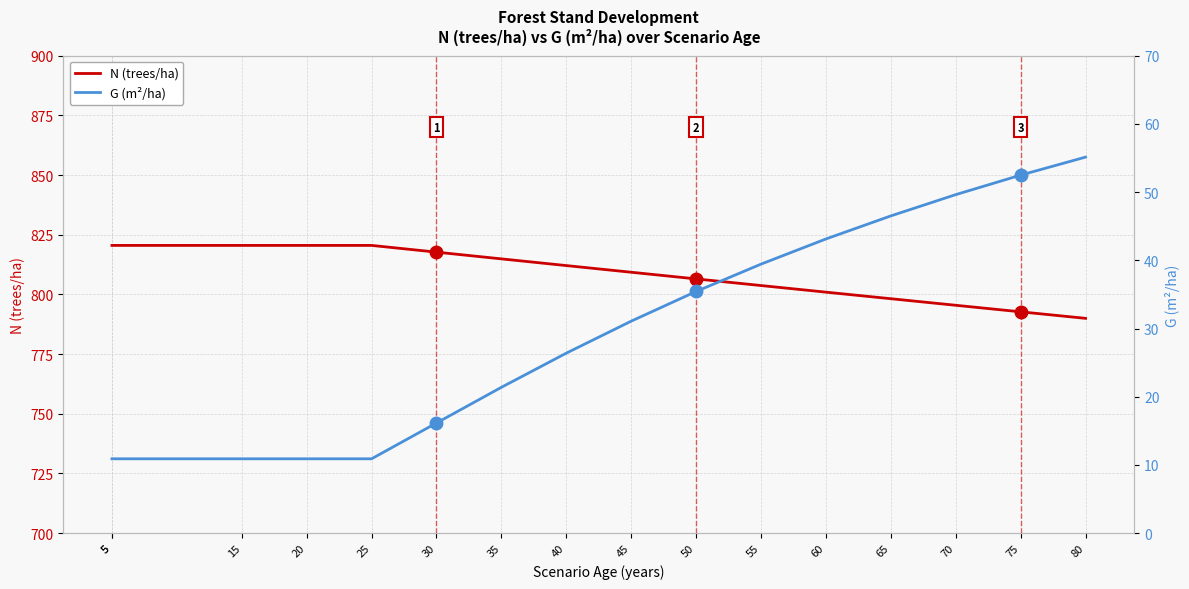

True or false: N (trees/ha) has more than 0 interior local peaks.

False